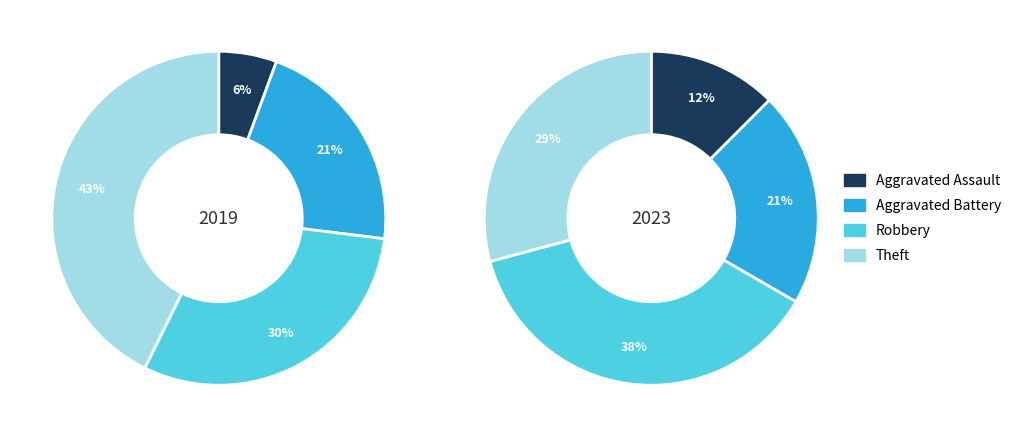

Count the number of slices in the pie.

4